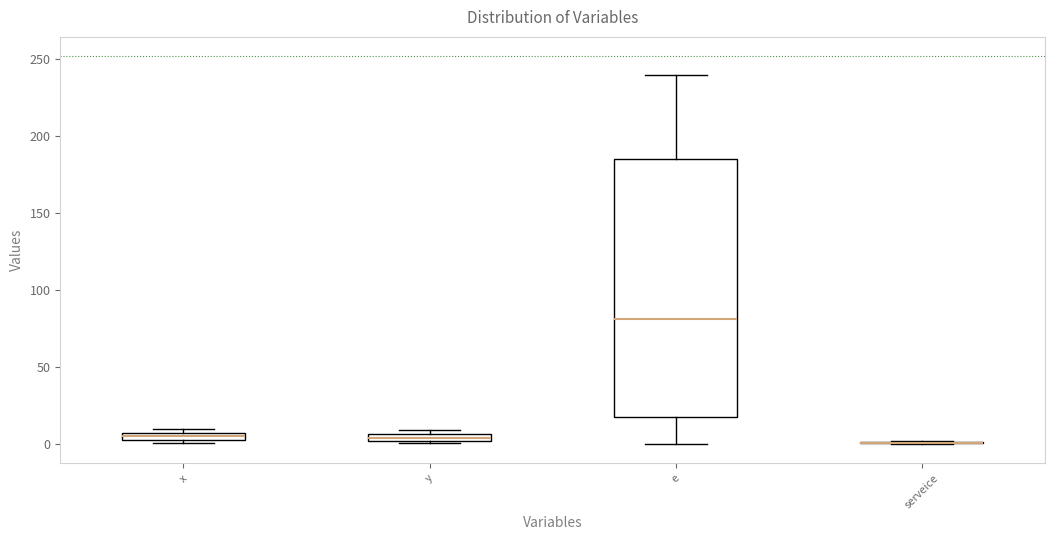

Which box is the tallest, from its lower edge to its upper edge?

e